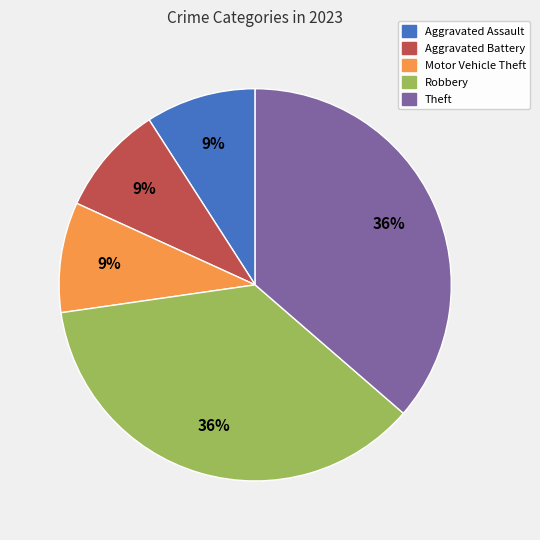

Does any single category account for the majority?

No